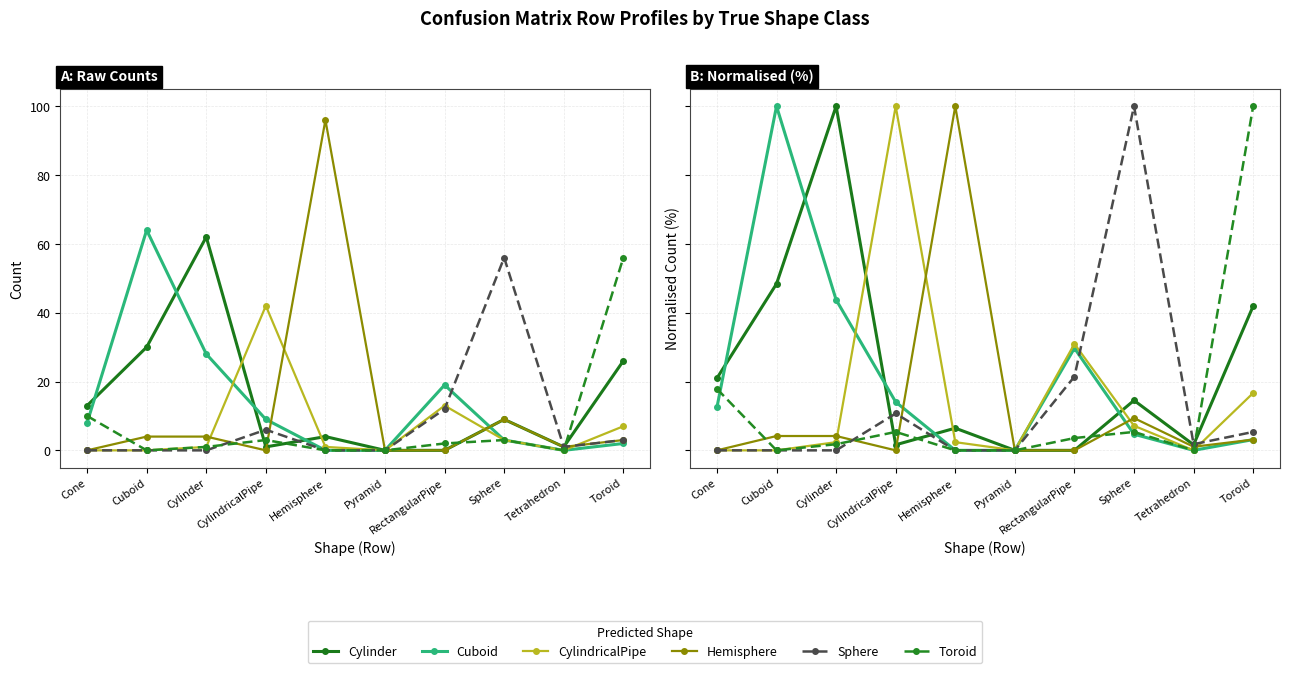

Which has a higher value, Toroid or Cuboid?

Cuboid